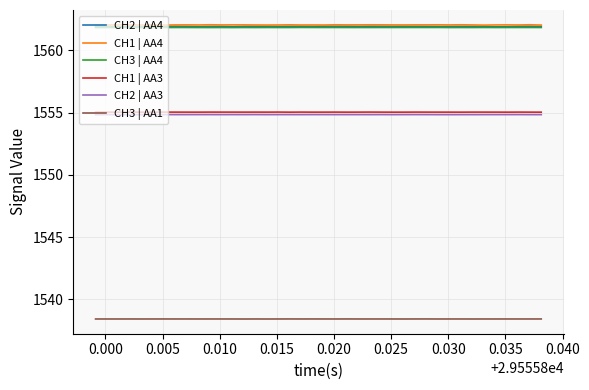

How many lines are shown in the chart?

6